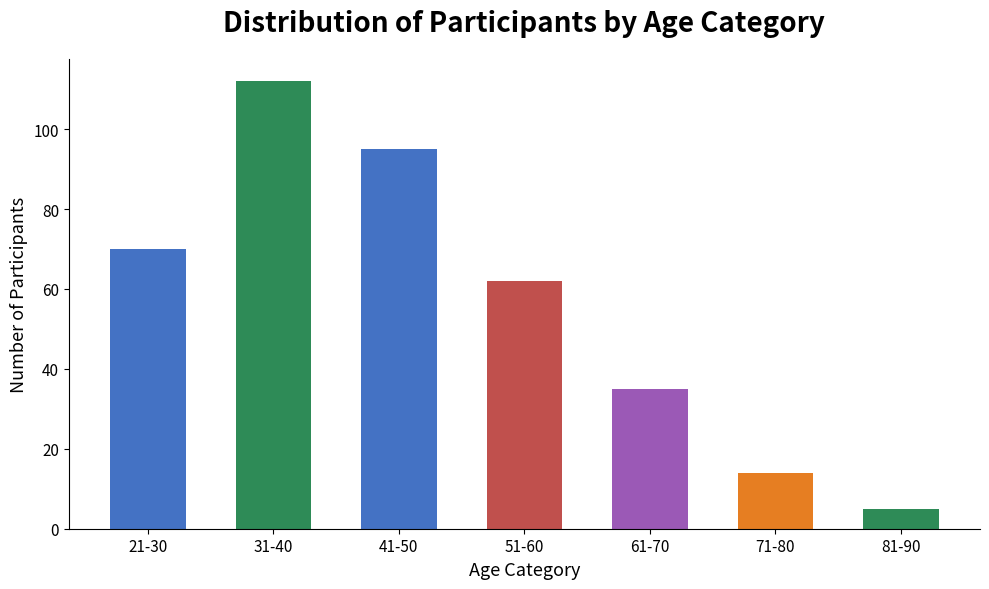

What position from the left is 31-40?

2